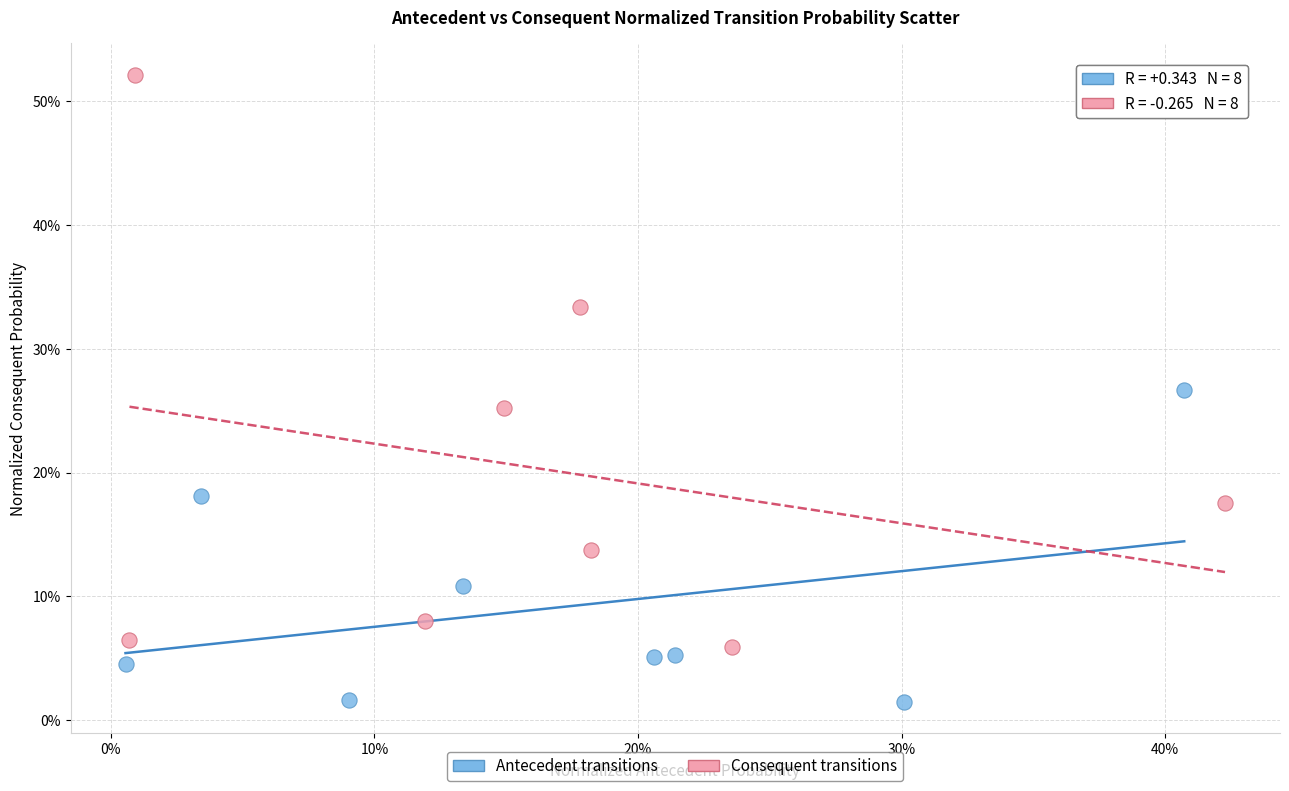

Which series reaches the maximum Y coordinate?

Consequent transitions